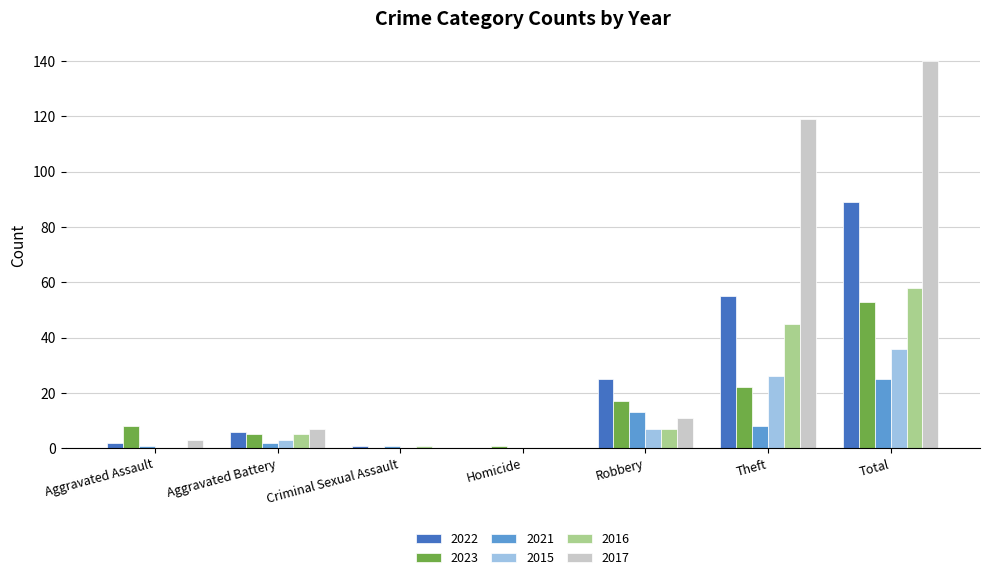

Reading left to right, list all the values displayed in this chart.

2022: Aggravated Assault=2	Aggravated Battery=6	Criminal Sexual Assault=1	Homicide=0	Robbery=25	Theft=55	Total=89
2023: Aggravated Assault=8	Aggravated Battery=5	Criminal Sexual Assault=0	Homicide=1	Robbery=17	Theft=22	Total=53
2021: Aggravated Assault=1	Aggravated Battery=2	Criminal Sexual Assault=1	Homicide=0	Robbery=13	Theft=8	Total=25
2015: Aggravated Assault=0	Aggravated Battery=3	Criminal Sexual Assault=0	Homicide=0	Robbery=7	Theft=26	Total=36
2016: Aggravated Assault=0	Aggravated Battery=5	Criminal Sexual Assault=1	Homicide=0	Robbery=7	Theft=45	Total=58
2017: Aggravated Assault=3	Aggravated Battery=7	Criminal Sexual Assault=0	Homicide=0	Robbery=11	Theft=119	Total=140